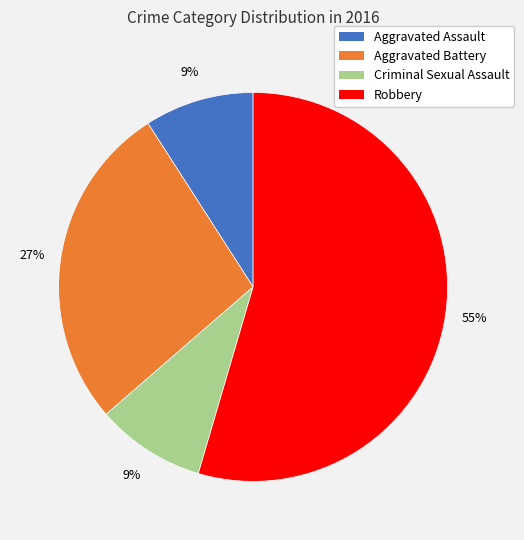

How many segments does this pie chart have?

4